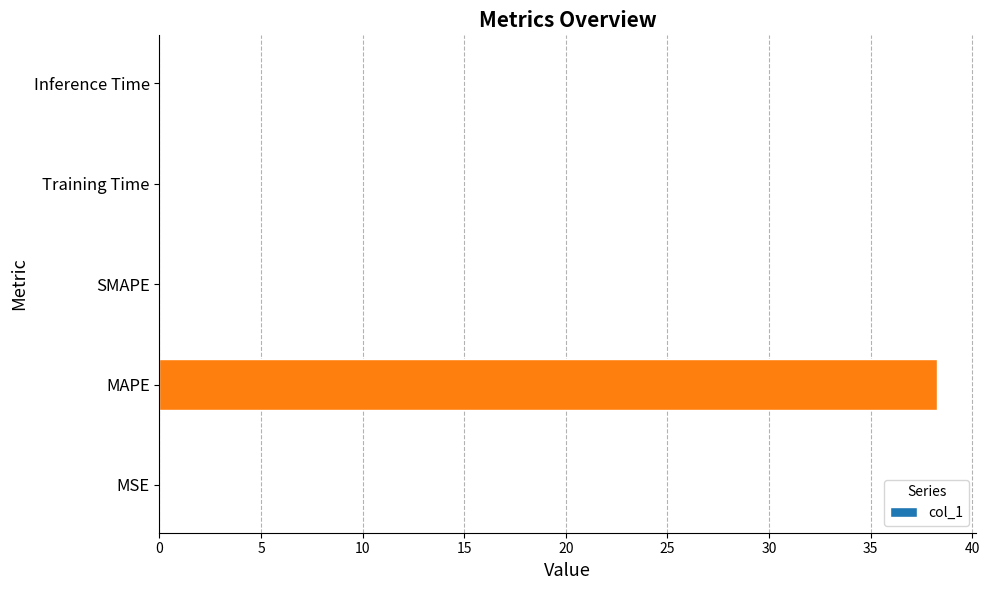

Is it true that the value at SMAPE is -21.9?

False